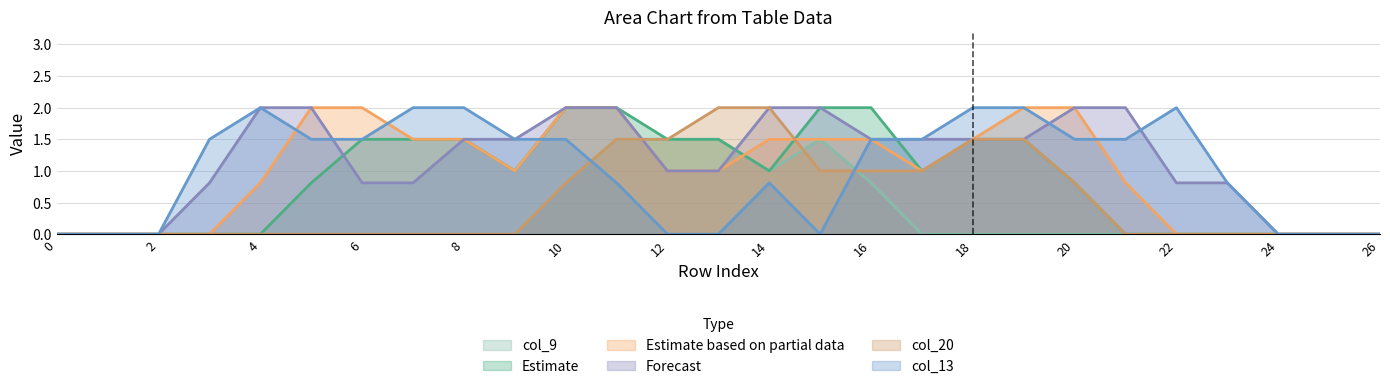

Is it true that col_13 equals 0.0 at 0?

True